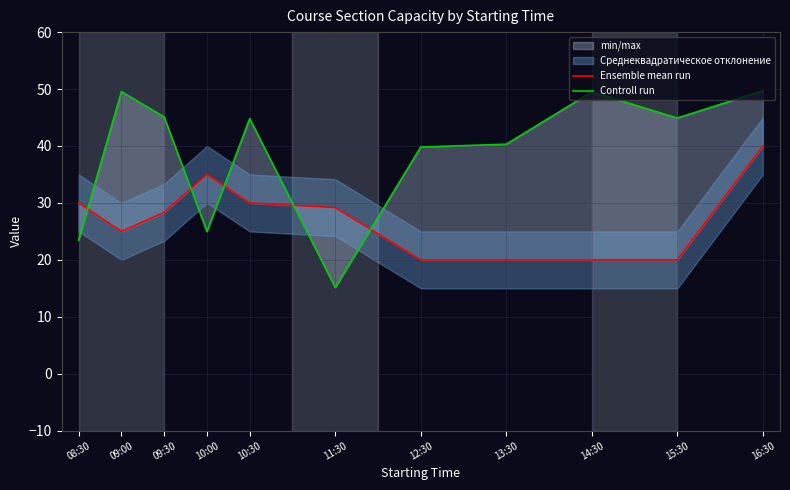

True or false: Controll run and Ensemble mean run intersect in this chart.

True